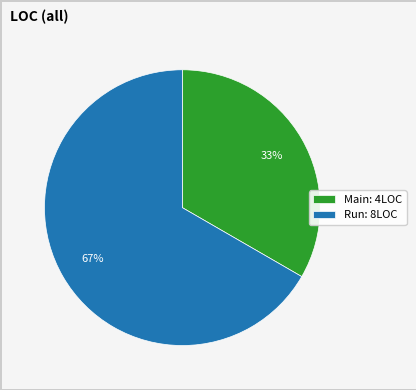

How many slices are in this pie chart?

2